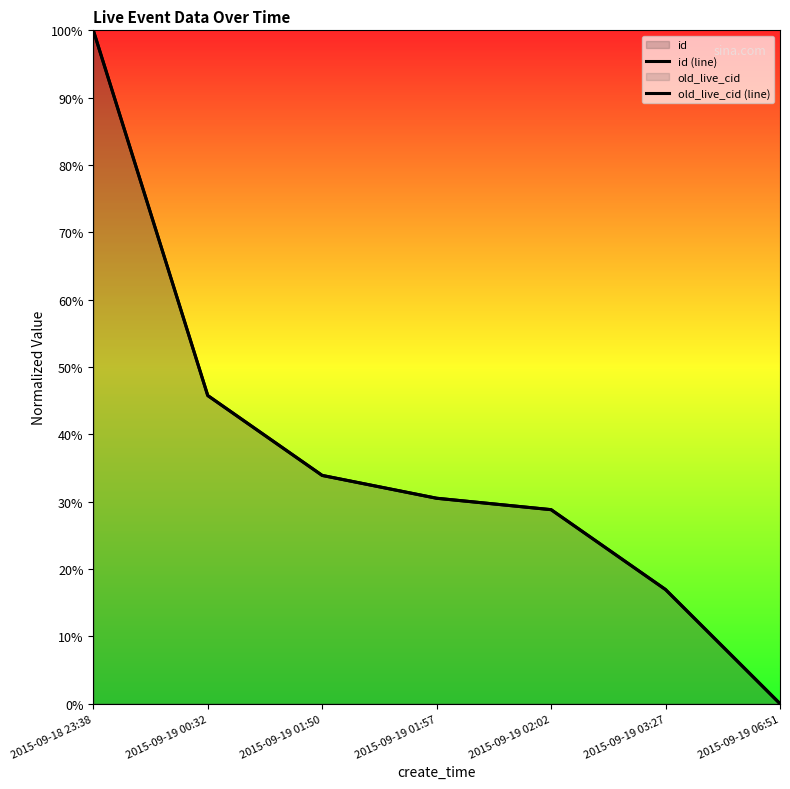

Which series has the largest range (max minus min)?

id (line)